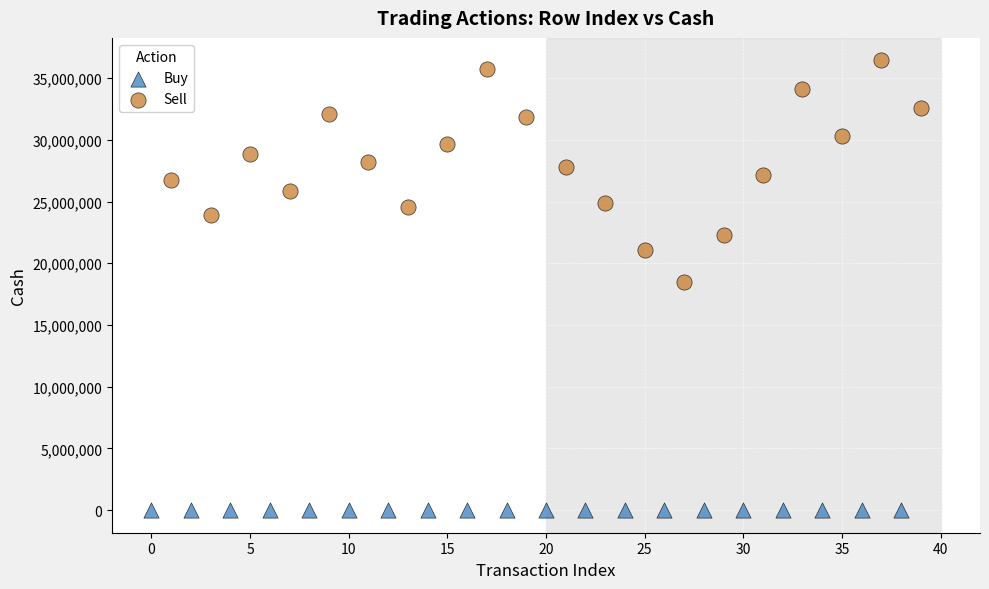

Which series has the largest Y range (max minus min)?

Sell